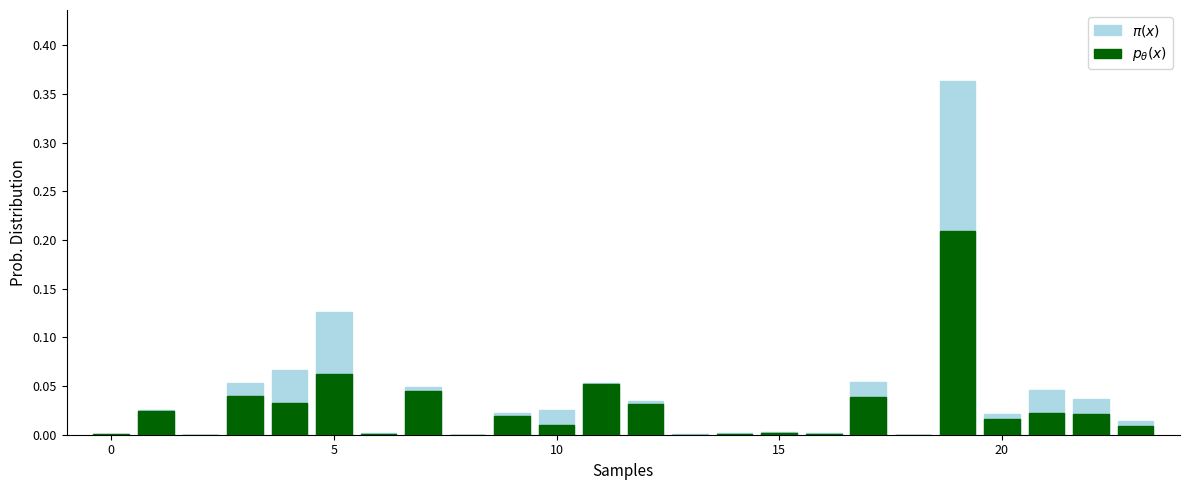

What is the label of the 14th bar from the left?

13